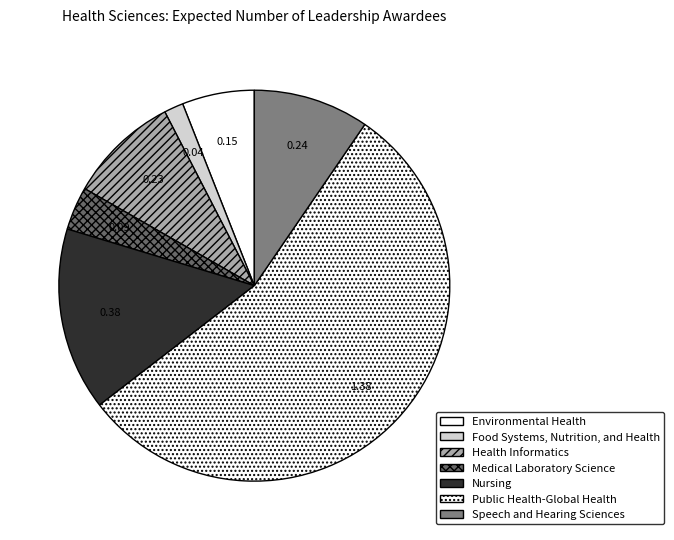

Which category has the biggest portion of the pie?

Public Health-Global Health